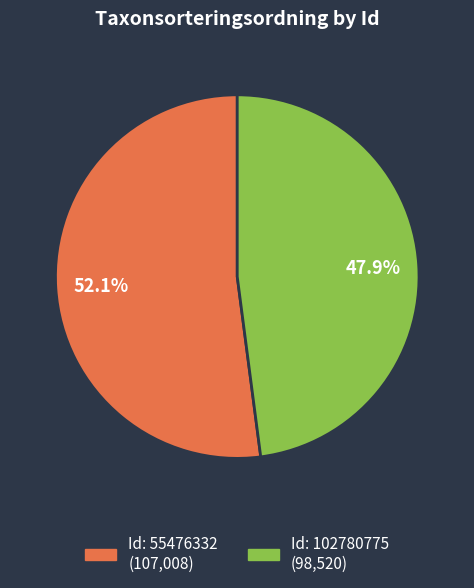

Does any single category account for the majority?

Yes